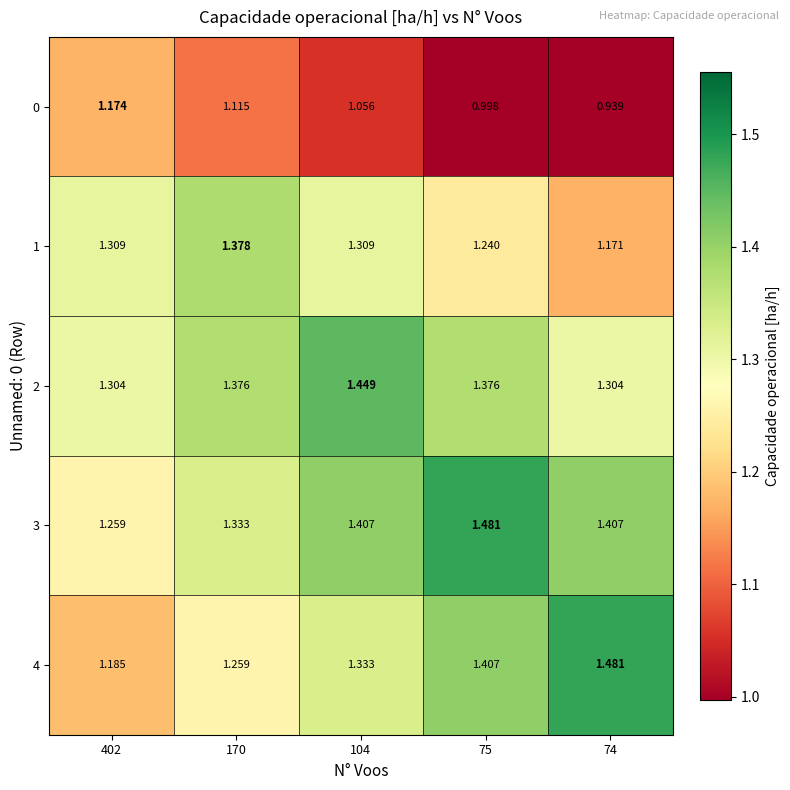

Is the value of 2 at 74 greater than the value of 4 at 75?

No